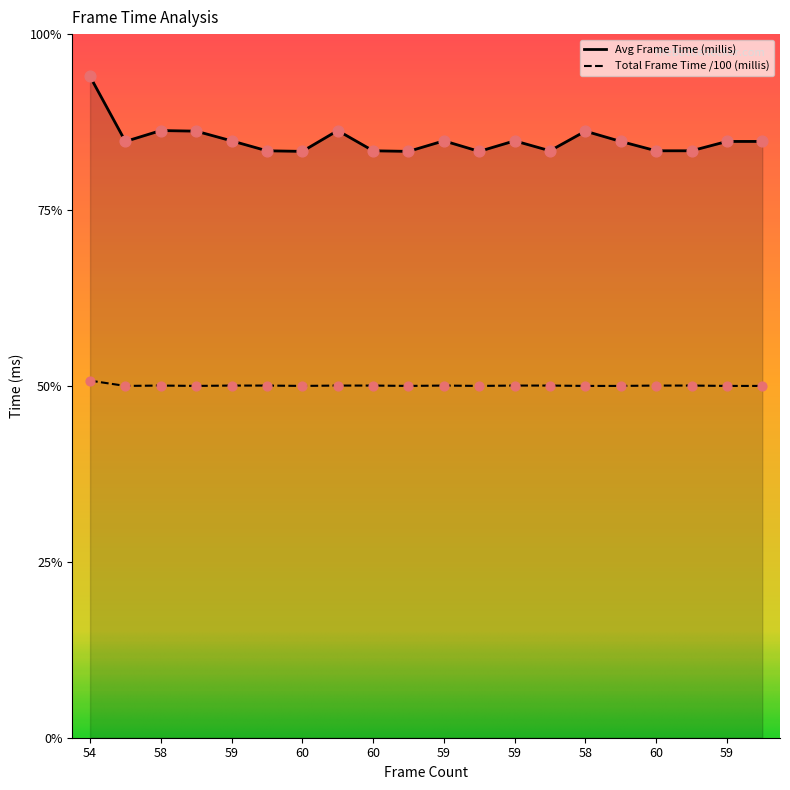

At how many categories does at least one series exceed 15?

20